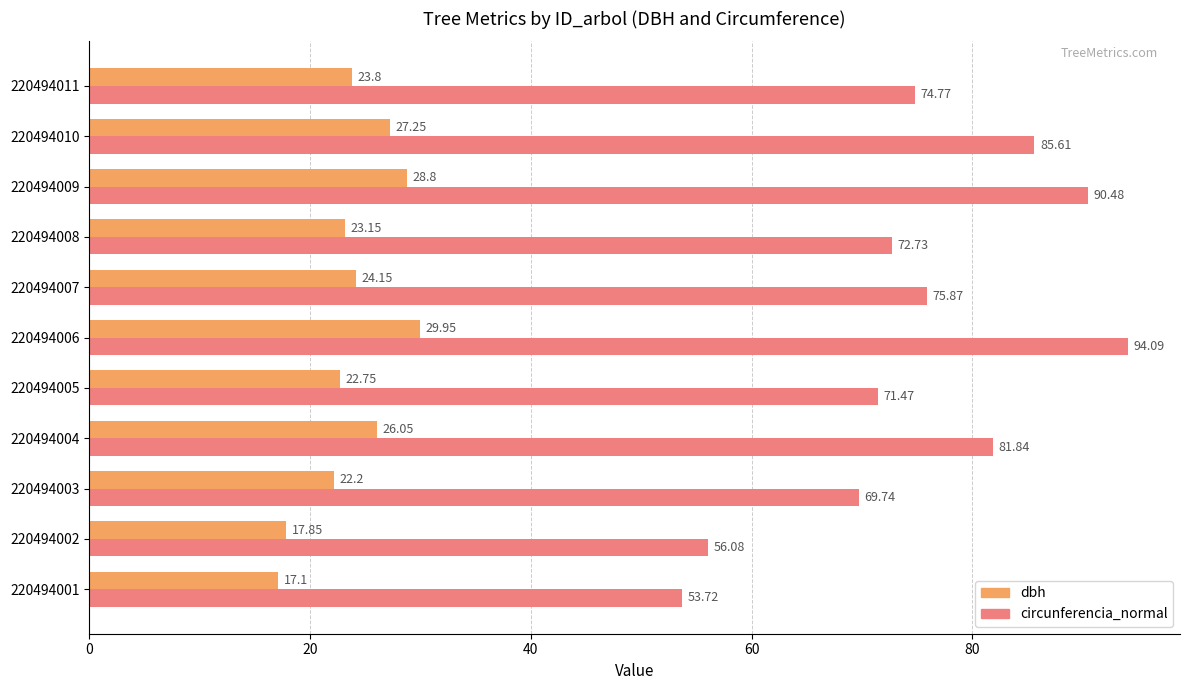

Which series has the largest range (max minus min)?

circunferencia_normal